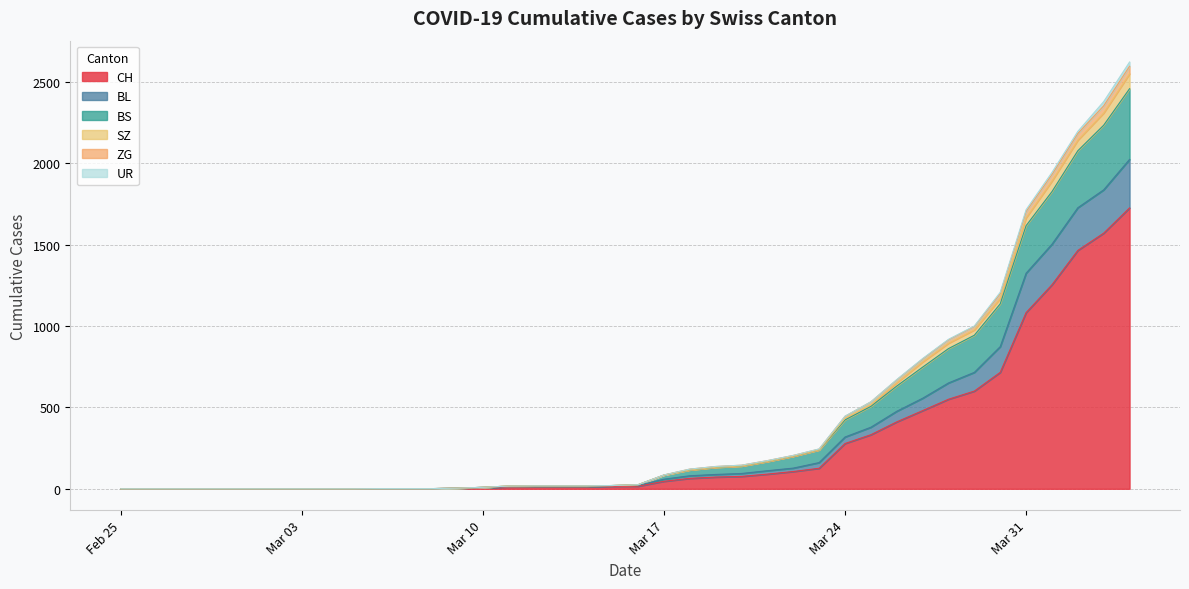

The ZG series shows 2461 at 2020-04-01. True or false?

False